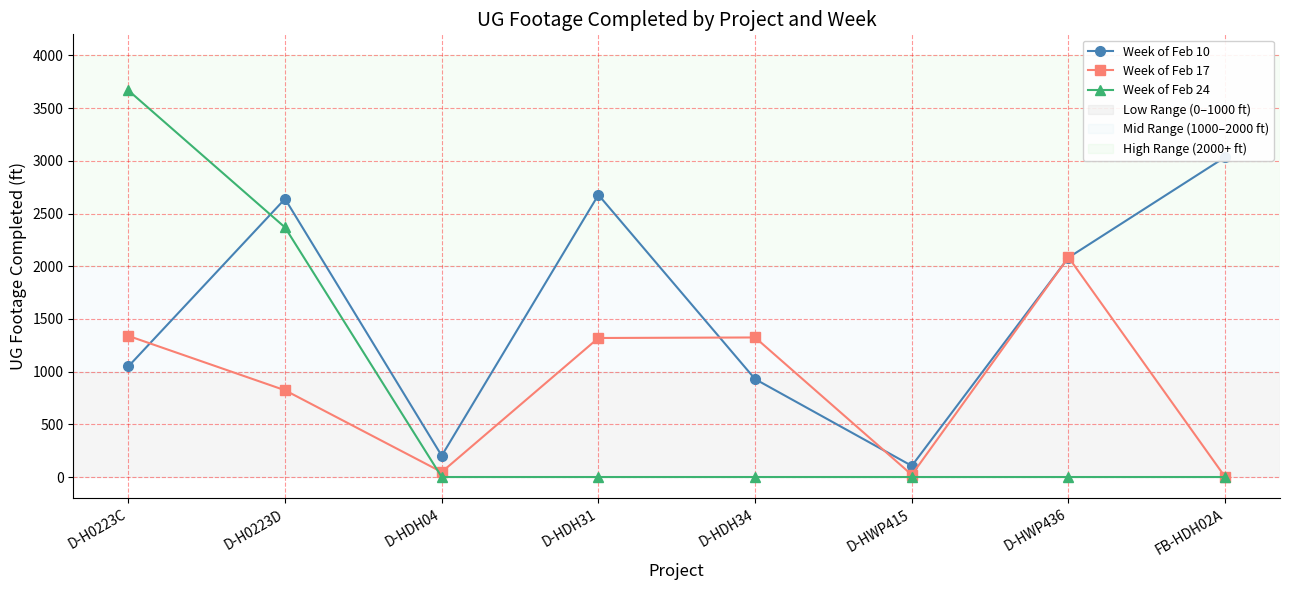

Between which two adjacent categories do Week of Feb 10 and Week of Feb 17 first intersect?

D-H0223C and D-H0223D